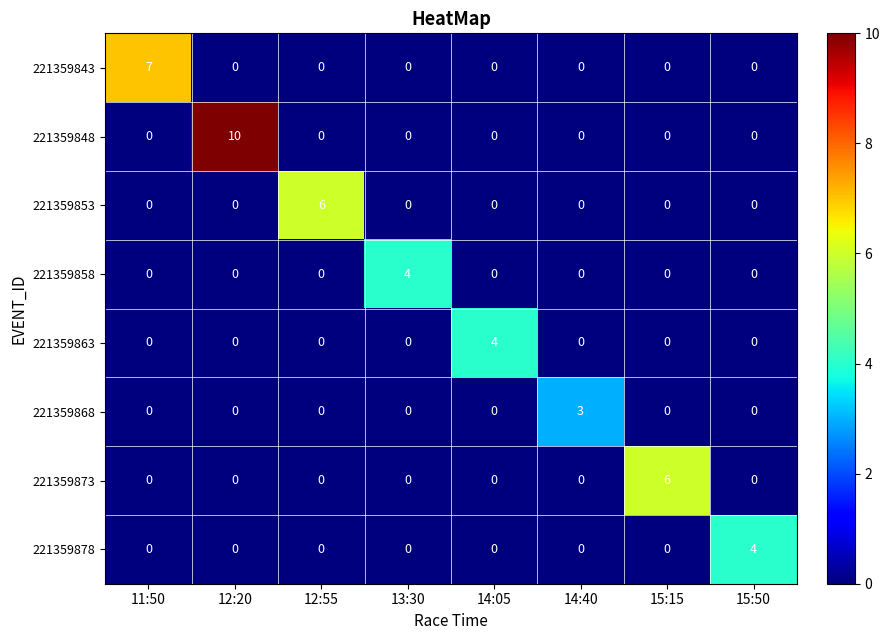

At how many categories does at least one series exceed 1?

8